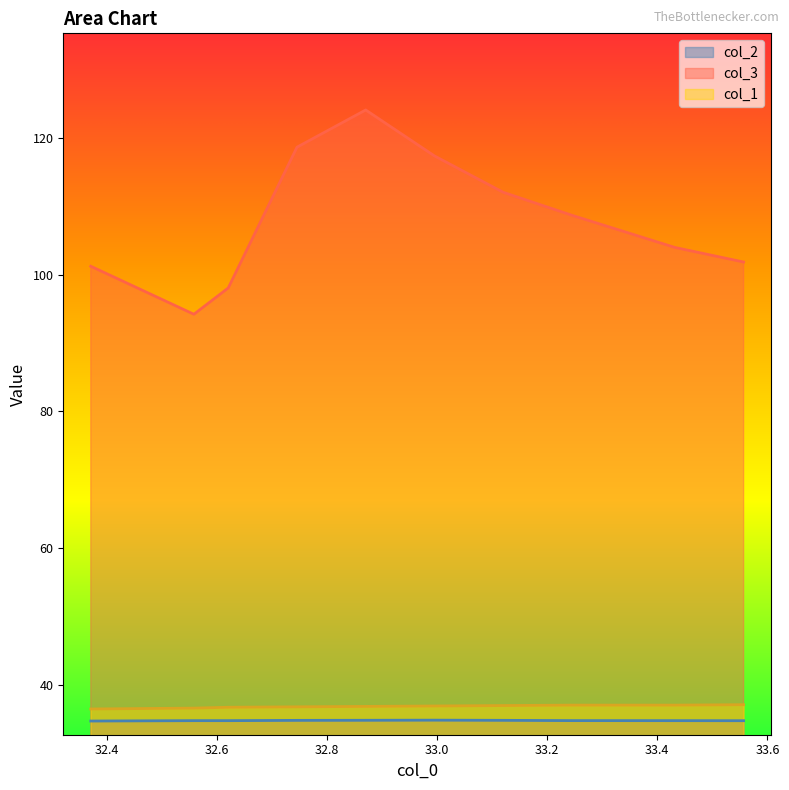

Where is the first local maximum for col_2?

33.0